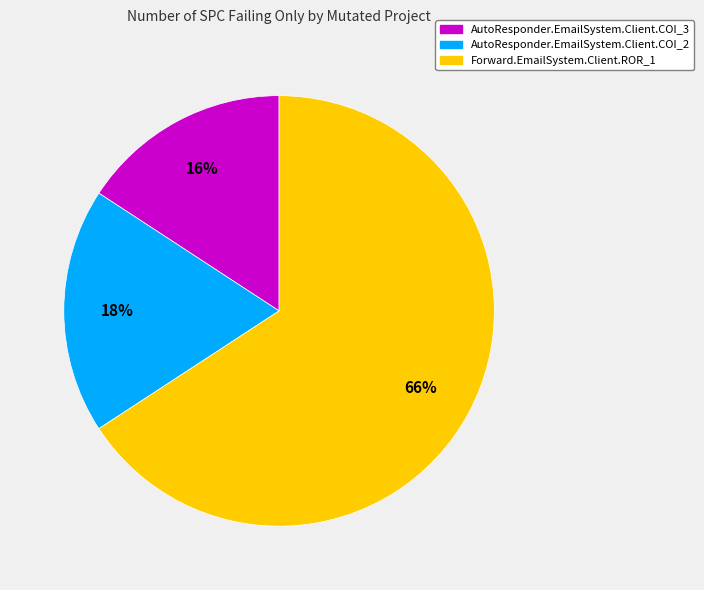

The AutoResponder.EmailSystem.Client.COI_3 slice represents 24% of the pie. True or false?

False